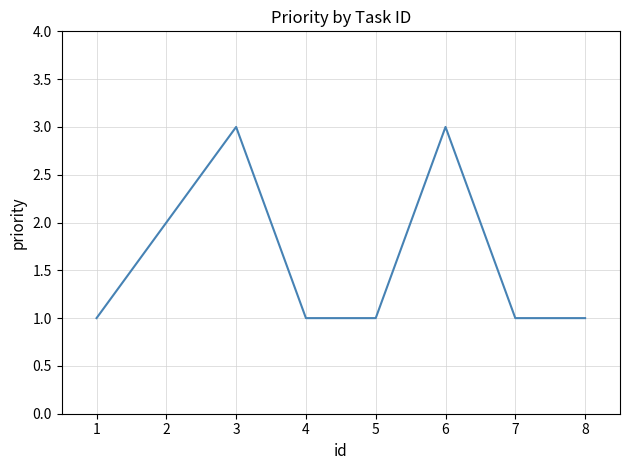

What is the sum of all values?

13